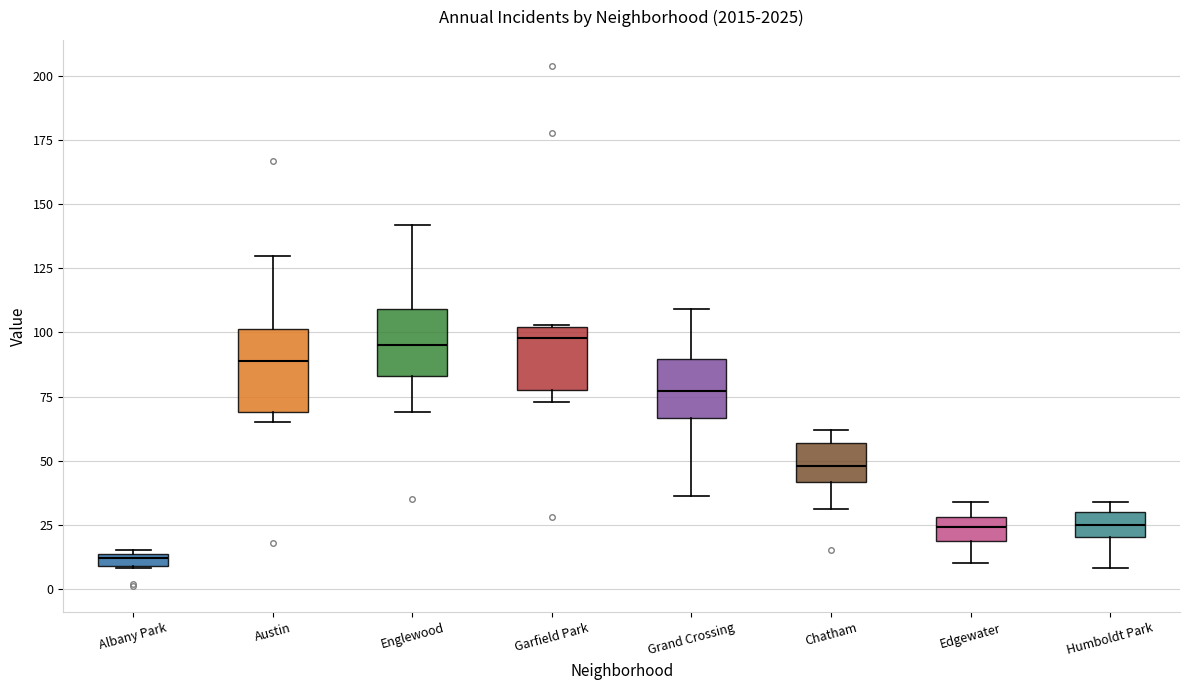

Which box has the lowest median line?

Albany Park